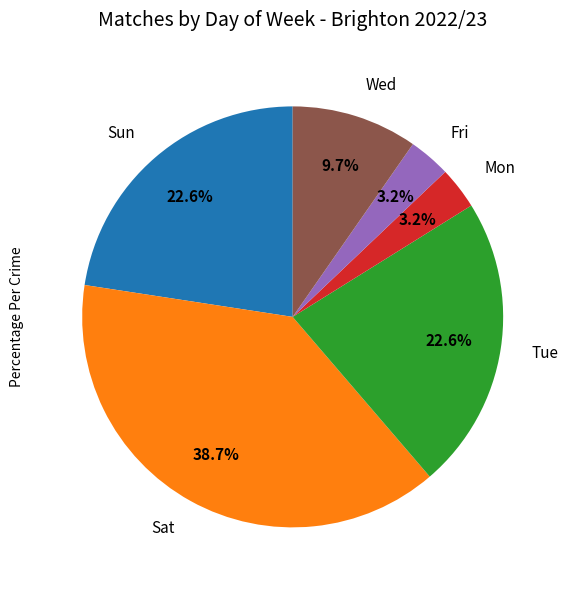

What is the largest slice in the pie chart?

Sat